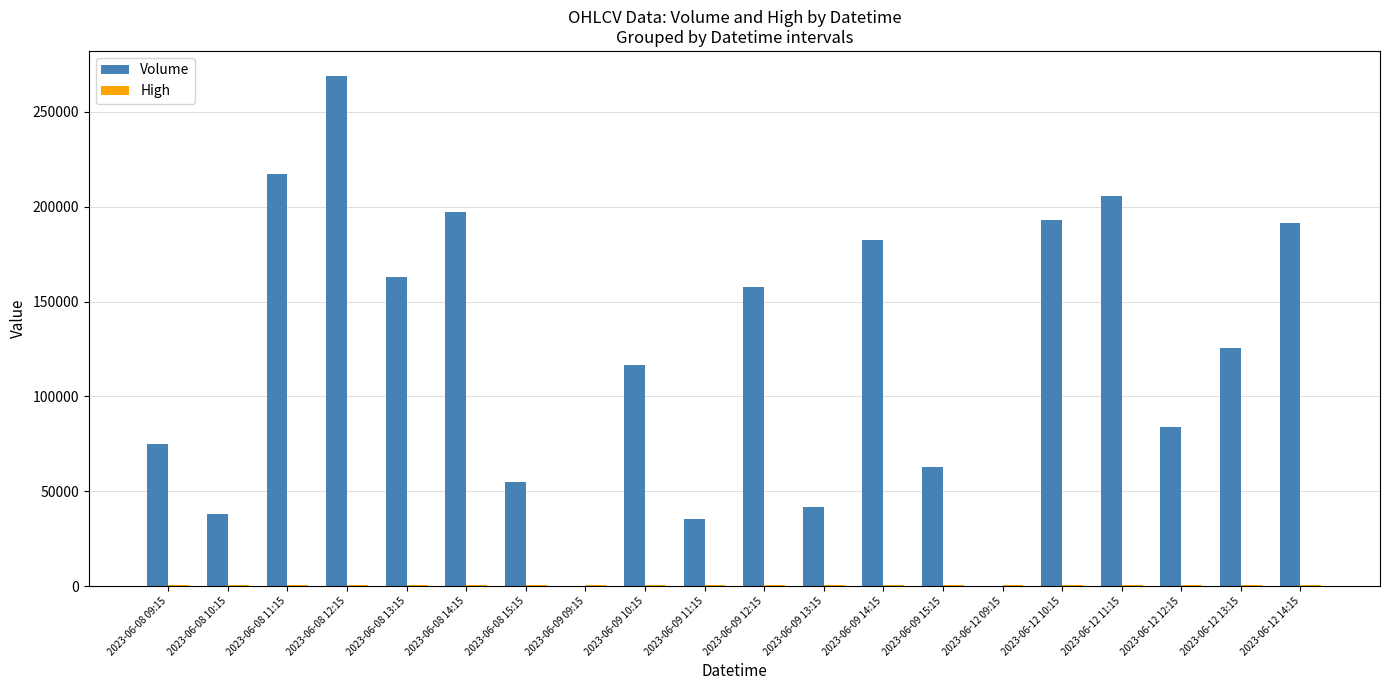

Count the number of categories in the chart.

20